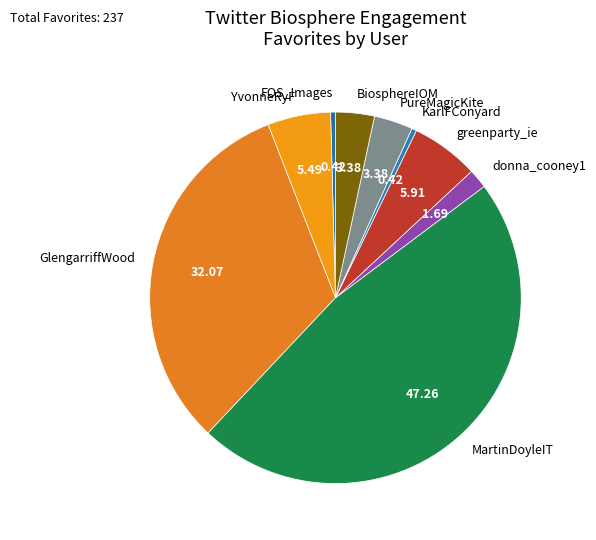

Which category has the biggest portion of the pie?

MartinDoyleIT